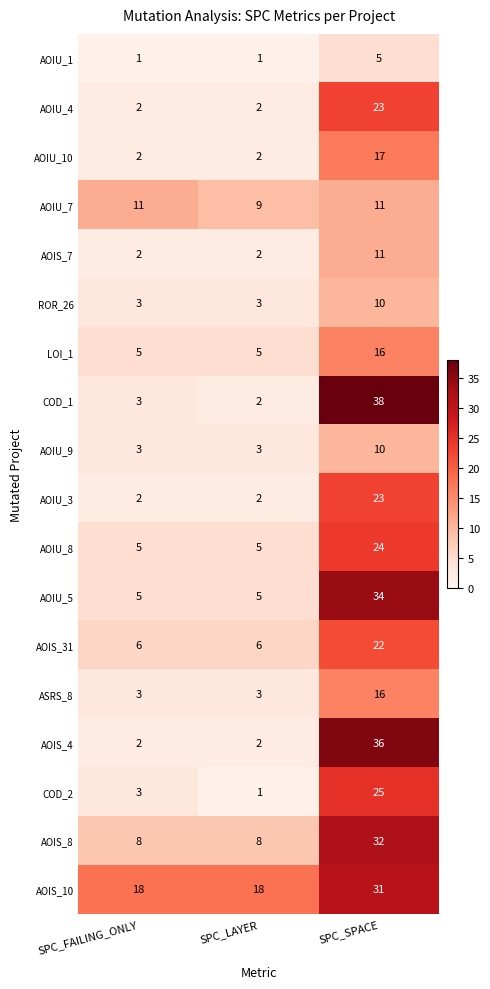

The AOIU_7 series shows 4 at SPC_SPACE. True or false?

False